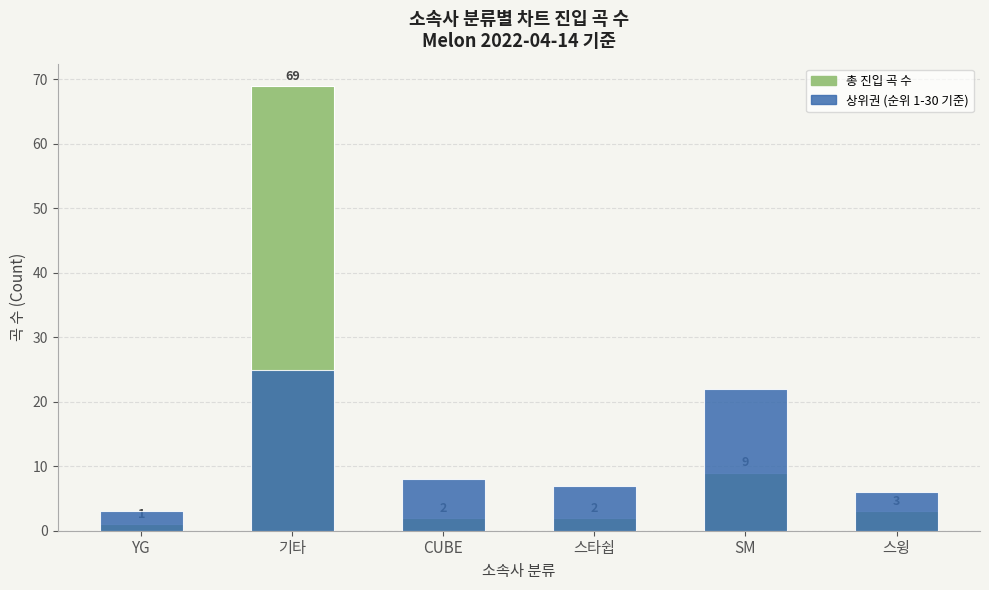

Which category has the highest value across all series?

기타